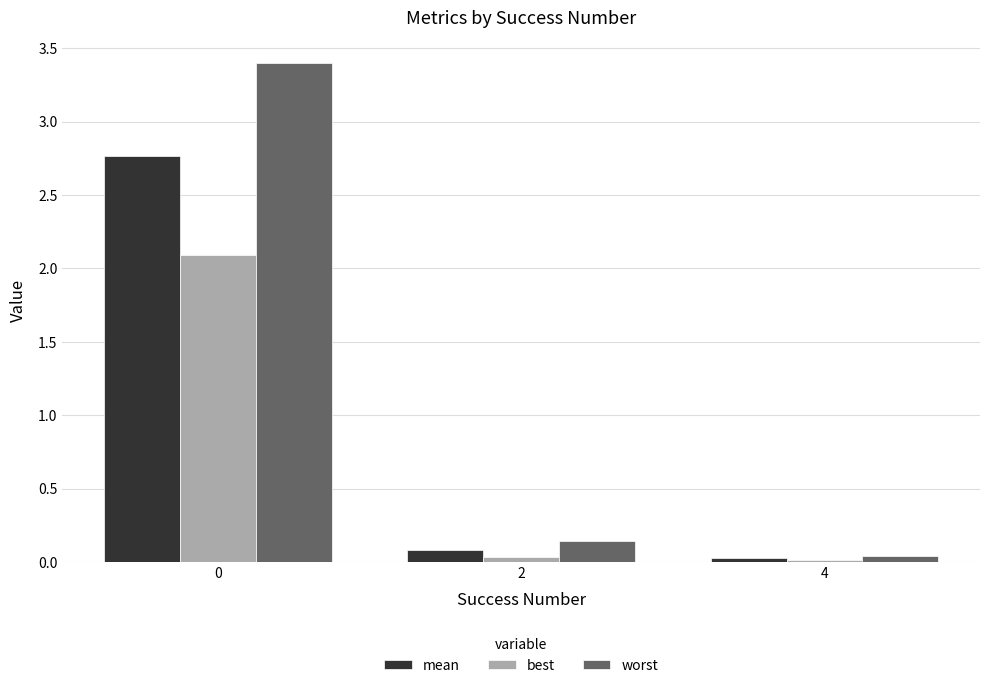

Count the number of categories in the chart.

3